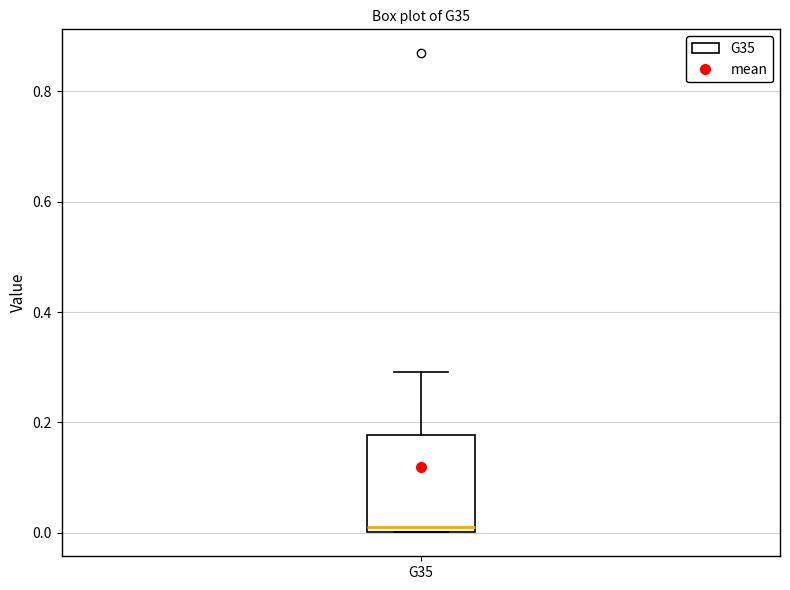

Where is the lower edge of the box for G35 on the y-axis? The values are not printed on the chart, so give them approximately, as read against the axis.

0.00